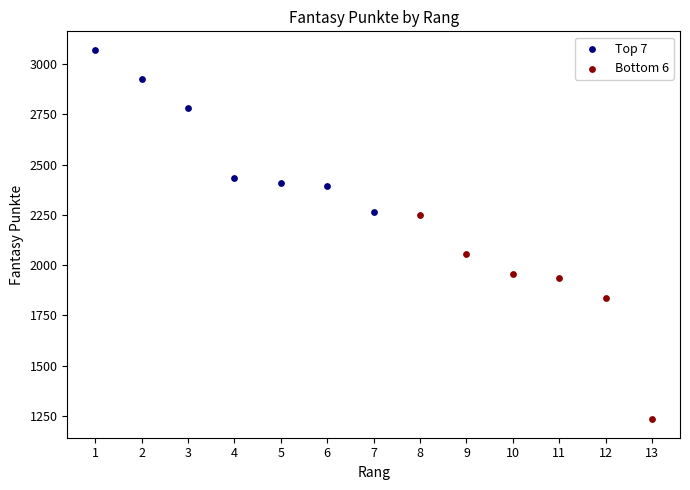

Which series contains the highest Y value?

Top 7